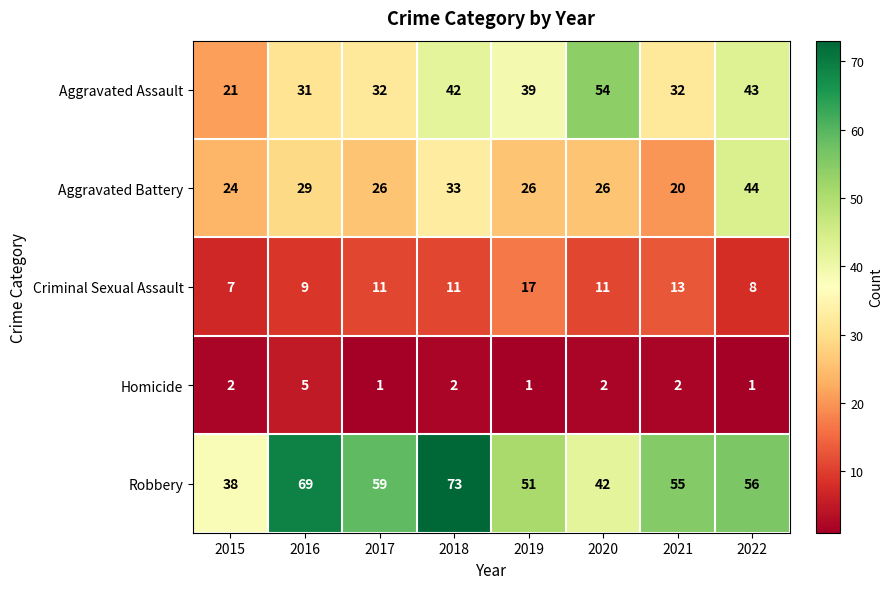

Rank the series by their maximum value, from lowest to highest.

Homicide, Criminal Sexual Assault, Aggravated Battery, Aggravated Assault, Robbery